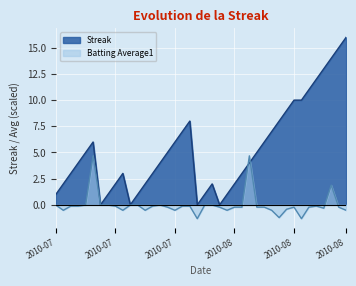

Does the chart display data point markers on the line(s)?

No